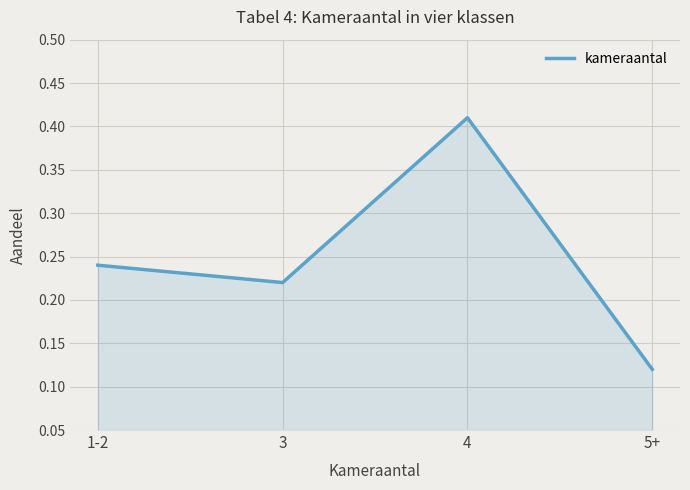

List the labels in order of value, largest first.

4, 1-2, 3, 5+